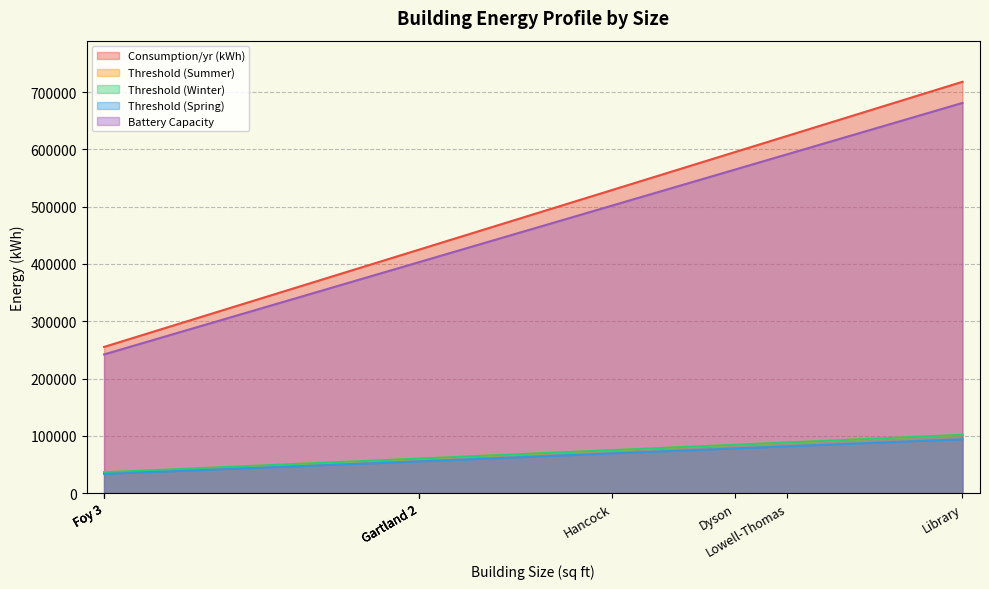

Which category has the highest value across all series?

Library